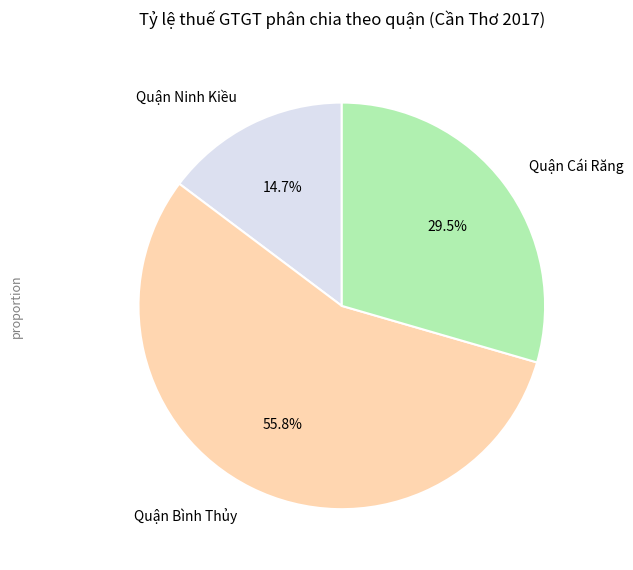

Combined, do Quận Ninh Kiều and Quận Bình Thủy account for over 50%?

Yes